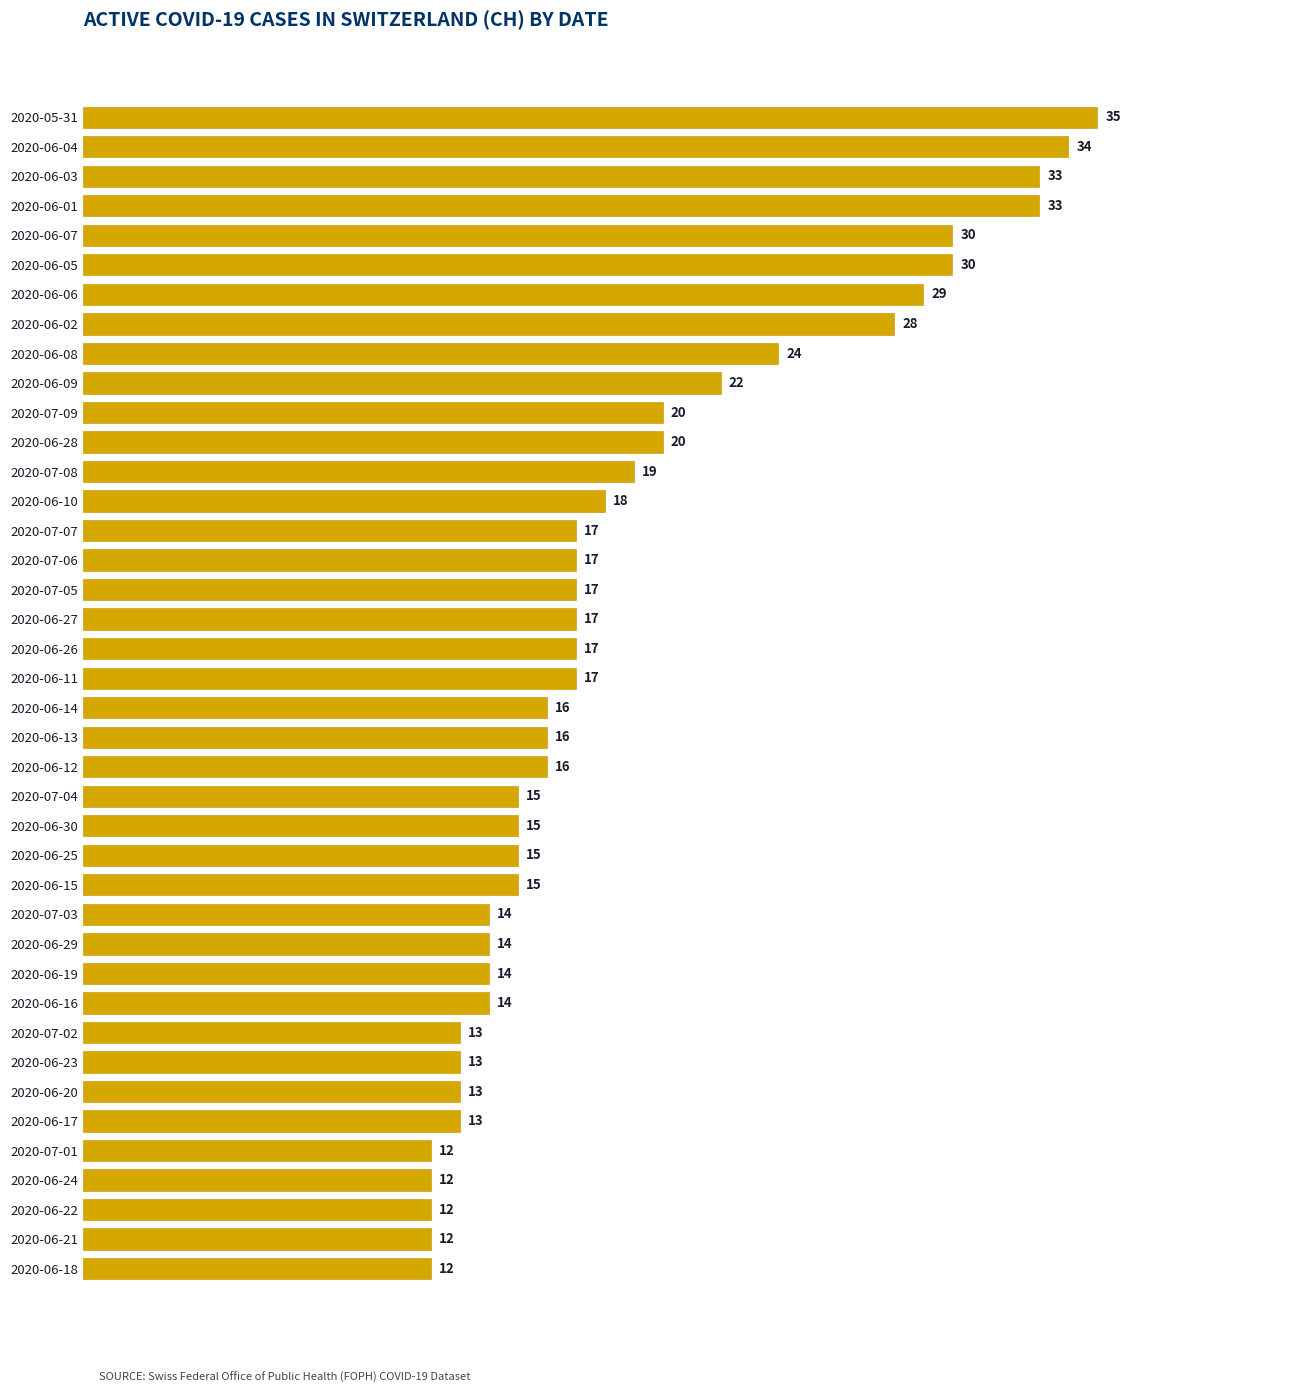

What is the greatest value displayed?

35